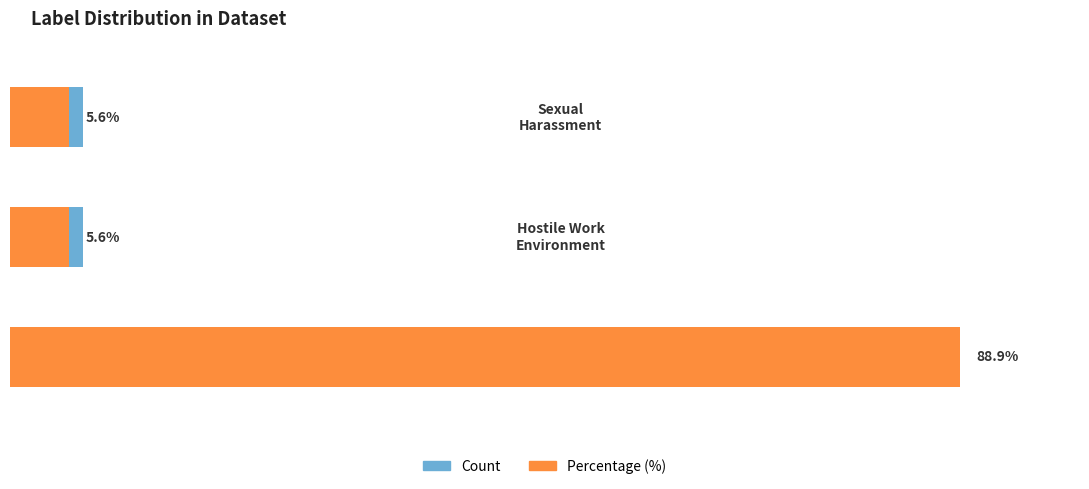

What is the value of the Count bar at the 3rd from the left?

1.0